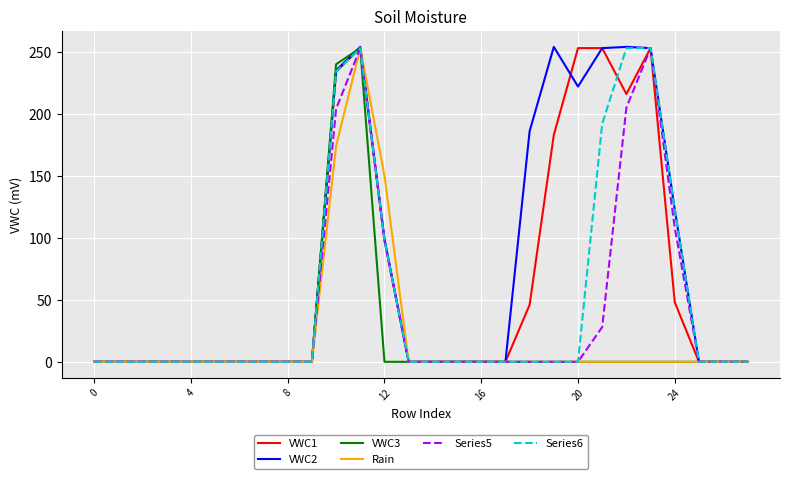

What are all the series names shown in the legend?

VWC1, VWC2, VWC3, Rain, Series5, Series6